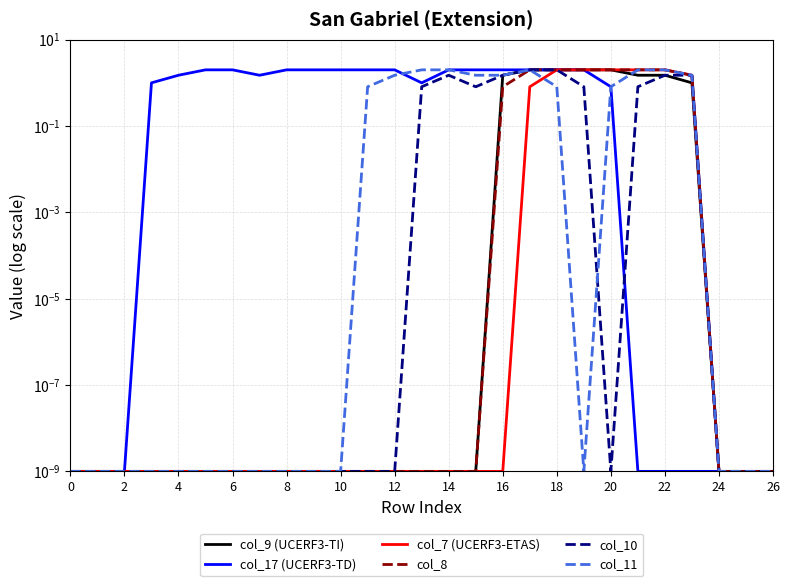

Which series has the widest spread of values?

col_9 (UCERF3-TI)